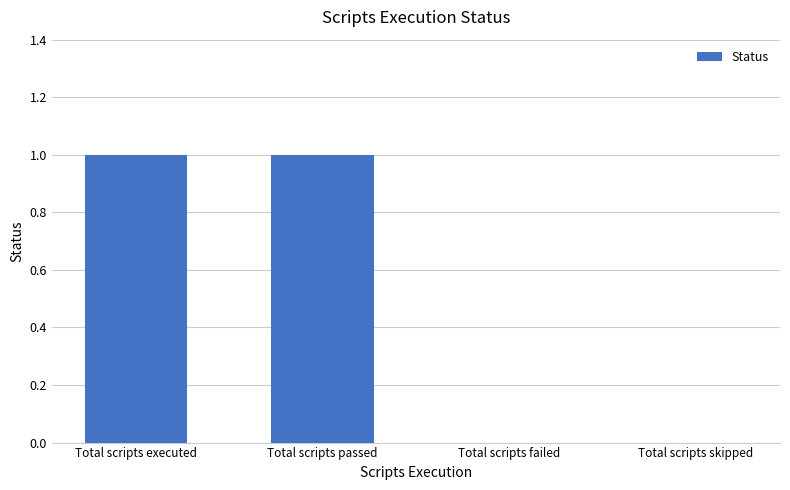

Is it true that the value at Total scripts passed is 0?

False